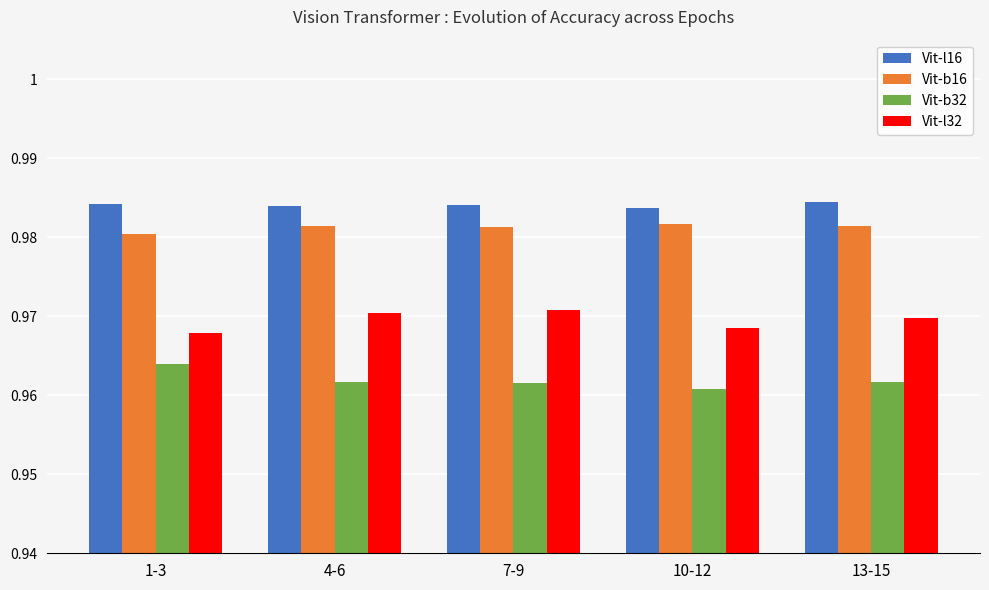

What is the label of the 1st bar from the left?

1-3